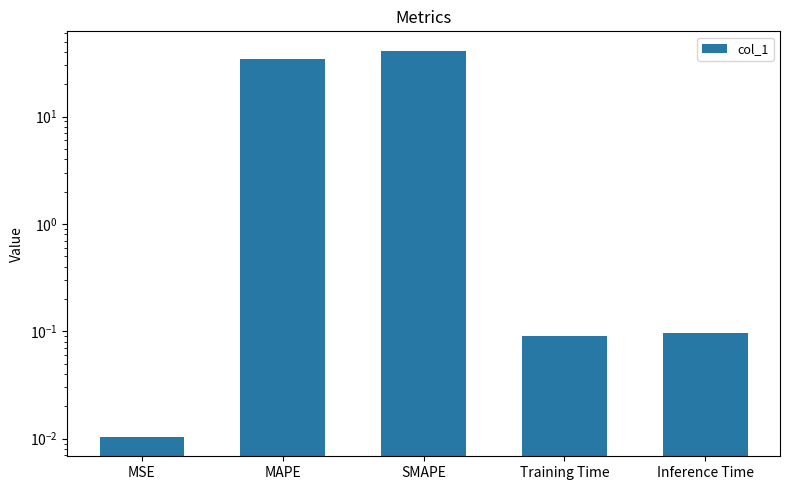

Rank the categories by value from lowest to highest.

MSE, Training Time, Inference Time, MAPE, SMAPE